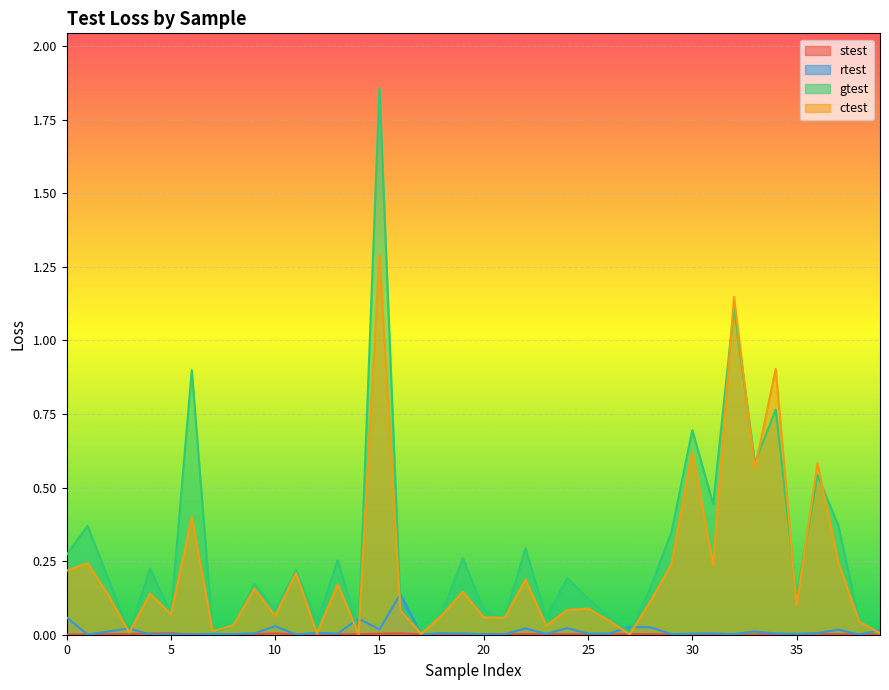

Which series has the largest total across all categories?

gtest